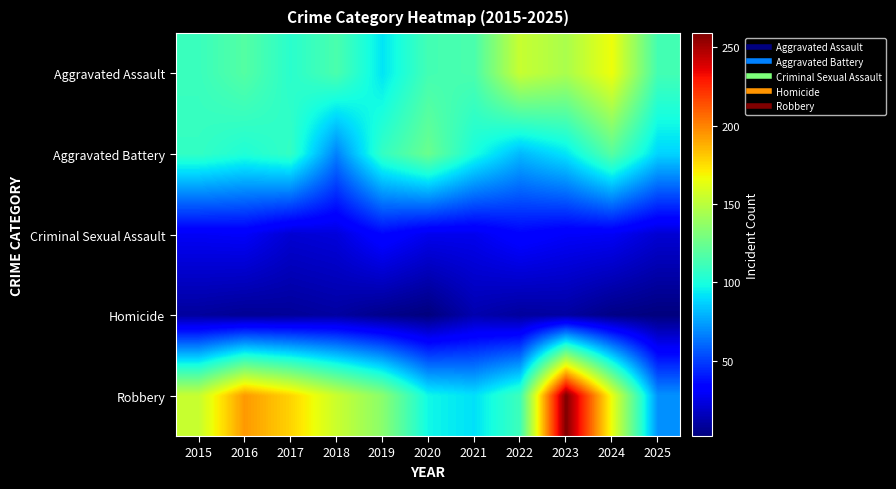

Reading right to left, list all the values displayed in this chart.

Aggravated Assault: 2025=113	2024=166	2023=145	2022=154	2021=115	2020=113	2019=92	2018=115	2017=105	2016=118	2015=110
Aggravated Battery: 2025=88	2024=119	2023=92	2022=81	2021=100	2020=125	2019=108	2018=67	2017=108	2016=102	2015=108
Criminal Sexual Assault: 2025=21	2024=29	2023=30	2022=34	2021=27	2020=27	2019=35	2018=23	2017=21	2016=30	2015=29
Homicide: 2025=2	2024=4	2023=10	2022=9	2021=13	2020=2	2019=5	2018=10	2017=8	2016=7	2015=9
Robbery: 2025=71	2024=165	2023=259	2022=111	2021=91	2020=97	2019=135	2018=155	2017=178	2016=194	2015=154